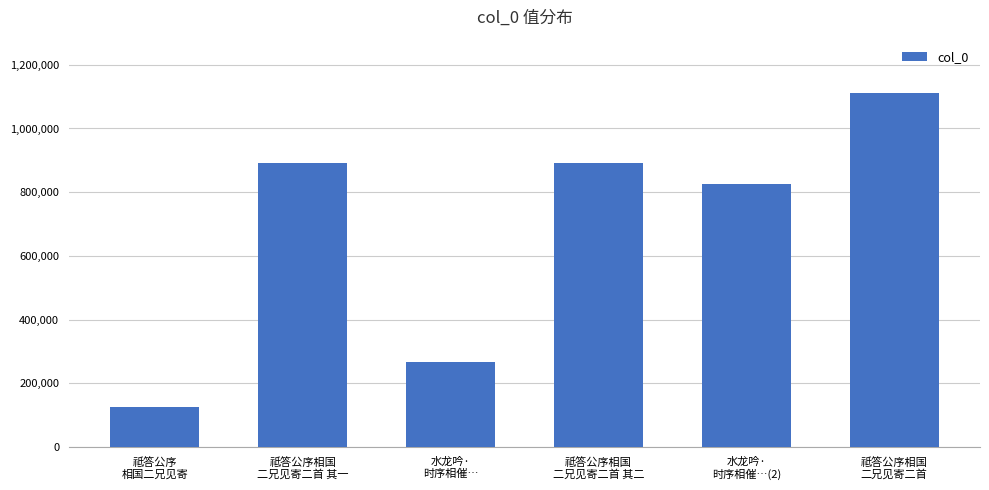

What is the label of the 2nd bar from the left?

祗答公序相国
二兄见寄二首 其一